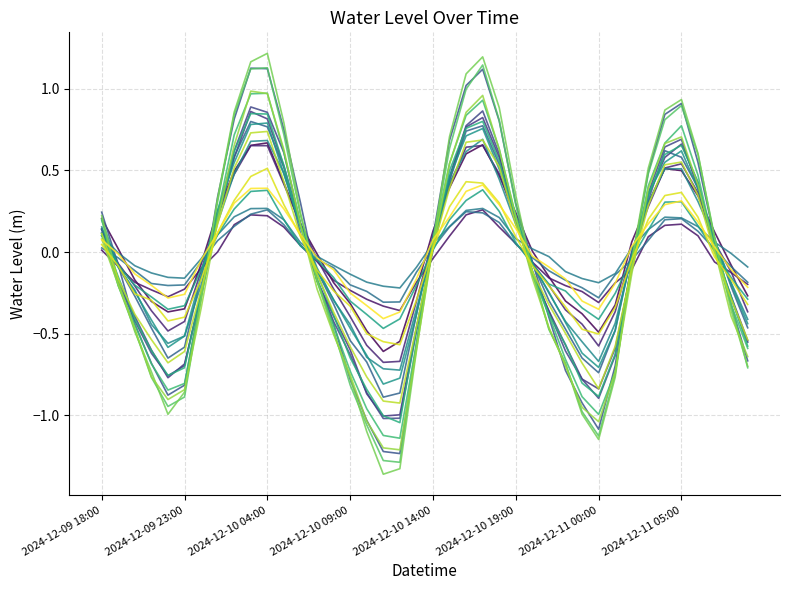

Reading right to left, transcribe all the data shown in this chart.

2024-12-11 09:00=-0.7	2024-12-11 08:00=-0.3	2024-12-11 07:00=0.1	2024-12-11 06:00=0.6	2024-12-11 05:00=0.9	2024-12-11 04:00=0.8	2024-12-11 03:00=0.5	2024-12-11 02:00=-0.1	2024-12-11 01:00=-0.7	2024-12-11 00:00=-1.1	2024-12-10 23:00=-1.0	2024-12-10 22:00=-0.7	2024-12-10 21:00=-0.5	2024-12-10 20:00=-0.1	2024-12-10 19:00=0.3	2024-12-10 18:00=0.8	2024-12-10 17:00=1.1	2024-12-10 16:00=1.0	2024-12-10 15:00=0.6	2024-12-10 14:00=0.1	2024-12-10 13:00=-0.6	2024-12-10 12:00=-1.3	2024-12-10 11:00=-1.3	2024-12-10 10:00=-1.1	2024-12-10 09:00=-0.8	2024-12-10 08:00=-0.5	2024-12-10 07:00=-0.2	2024-12-10 06:00=0.2	2024-12-10 05:00=0.7	2024-12-10 04:00=1.1	2024-12-10 03:00=1.1	2024-12-10 02:00=0.8	2024-12-10 01:00=0.3	2024-12-10 00:00=-0.3	2024-12-09 23:00=-0.9	2024-12-09 22:00=-0.9	2024-12-09 21:00=-0.8	2024-12-09 20:00=-0.5	2024-12-09 19:00=-0.2	2024-12-09 18:00=0.2